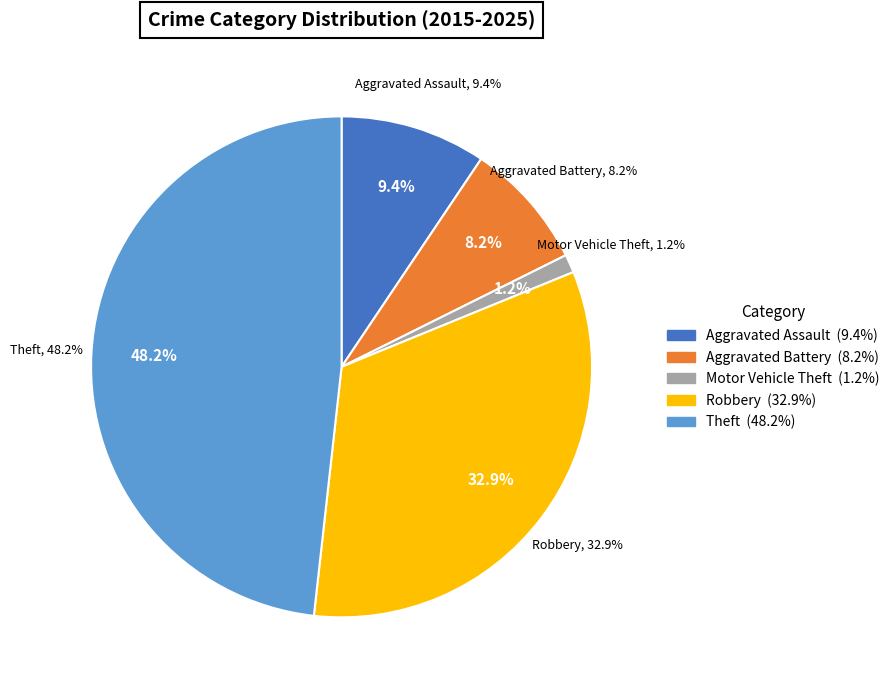

How many slices are in this pie chart?

5